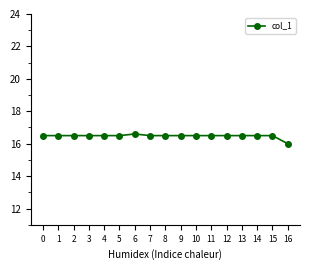

What is the ratio of the value at 14 to the value at 4?

1.0